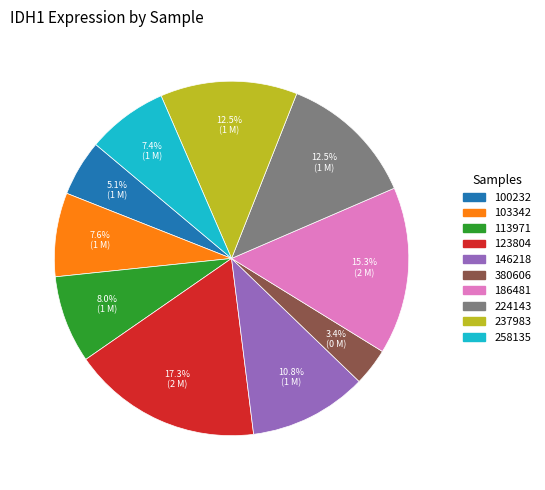

Between 113971 and 100232, which is larger?

113971